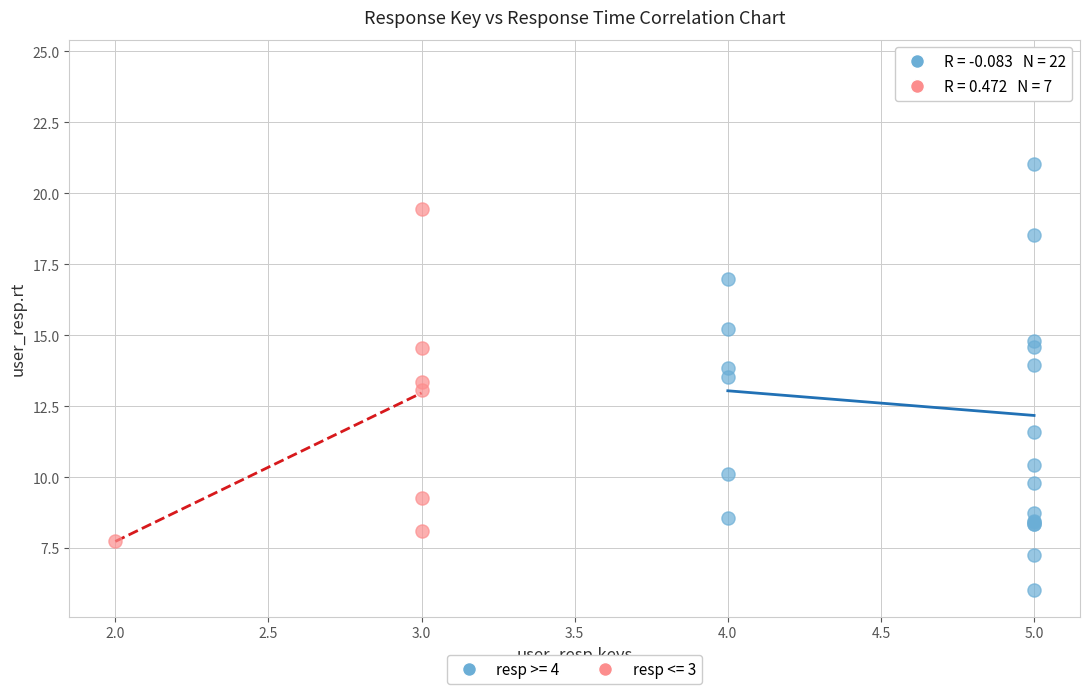

Which series reaches the maximum Y coordinate?

resp >= 4